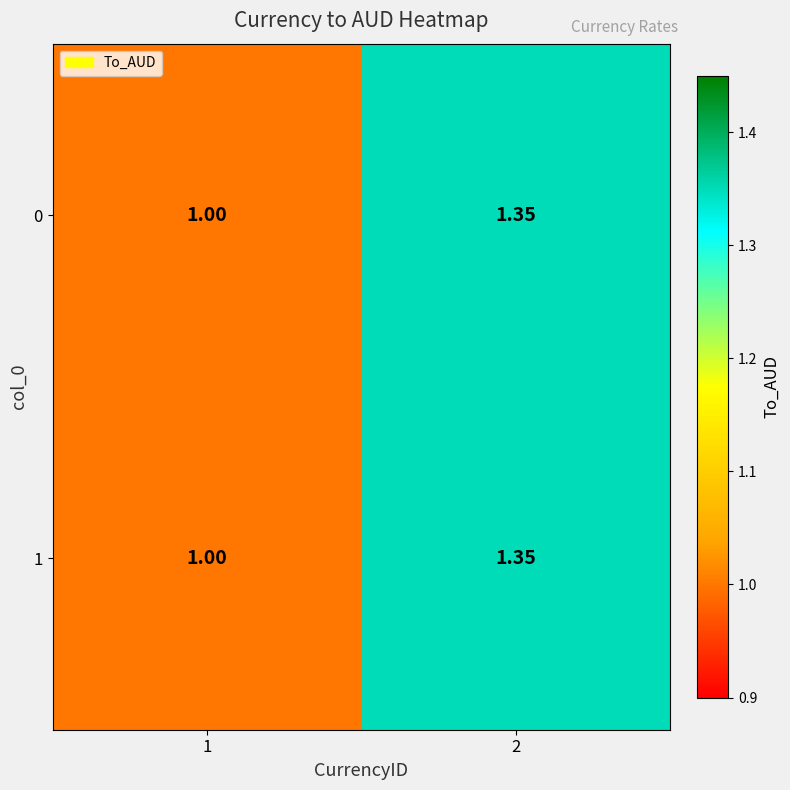

Is the value of 1 at 1 greater than the value of 0 at 2?

No